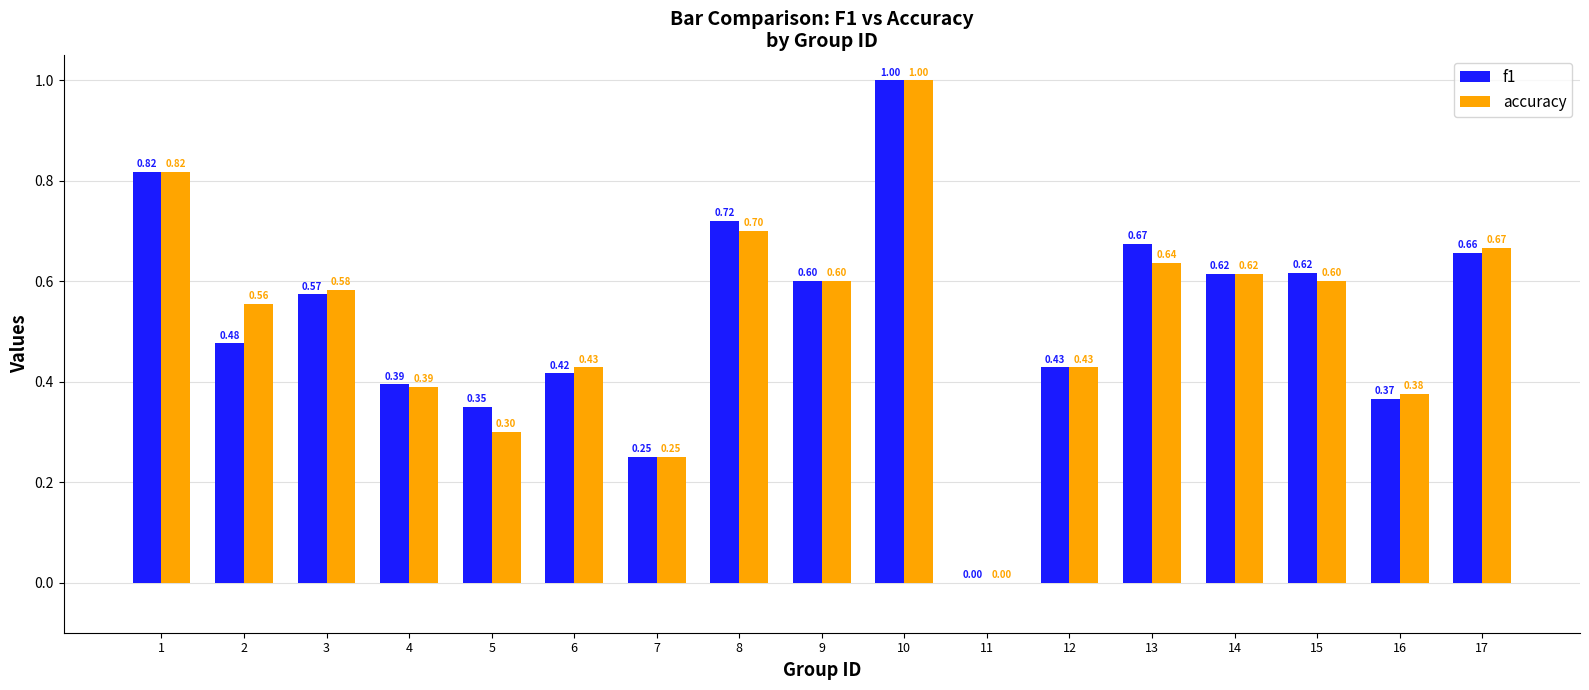

What is the sum of the f1 values at 14 and 8?

1.3